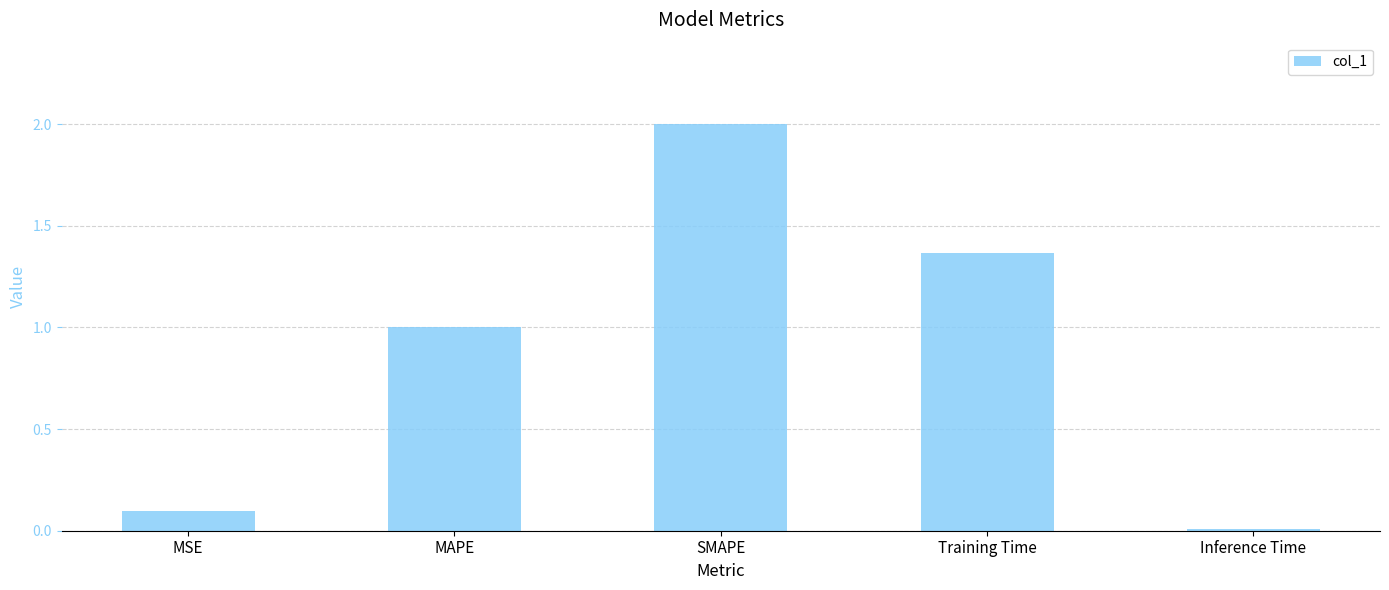

What is the approximate value at SMAPE?

2.0